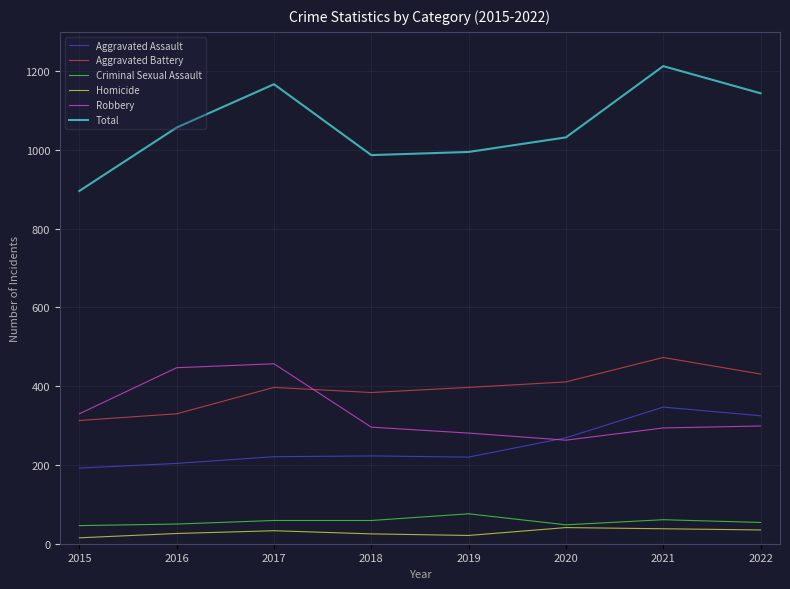

Rank the series by their maximum value, from highest to lowest.

Total, Aggravated Battery, Robbery, Aggravated Assault, Criminal Sexual Assault, Homicide